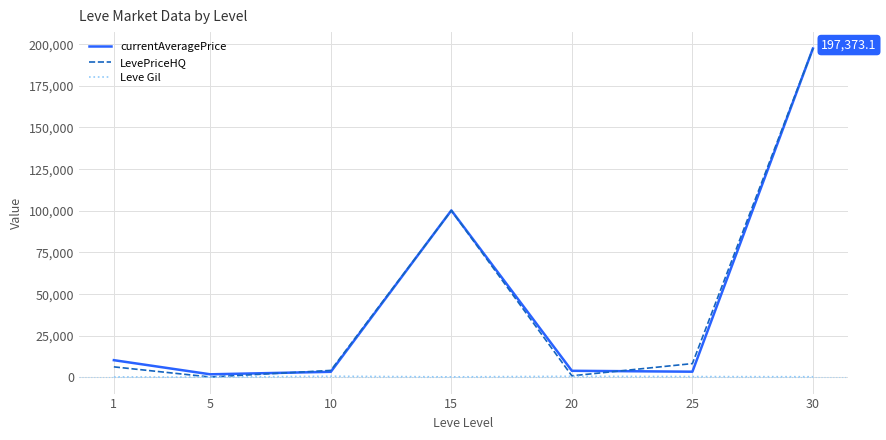

At which category does LevePriceHQ reach its first local peak?

15